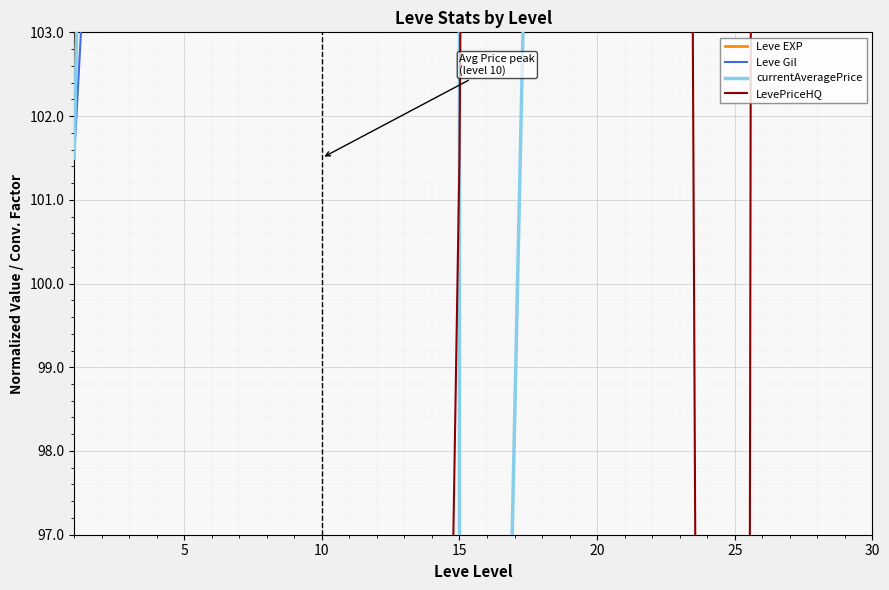

What is the total value across all series at 10?

343420.1